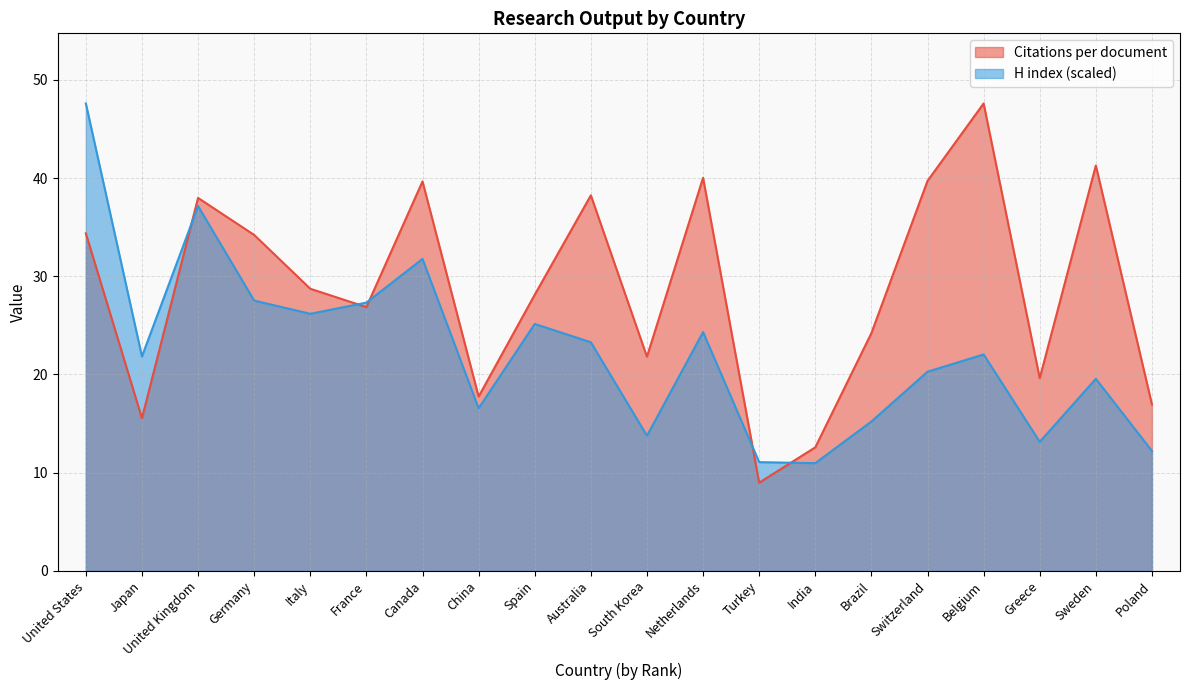

What is the label of the 4th point from the left?

Germany